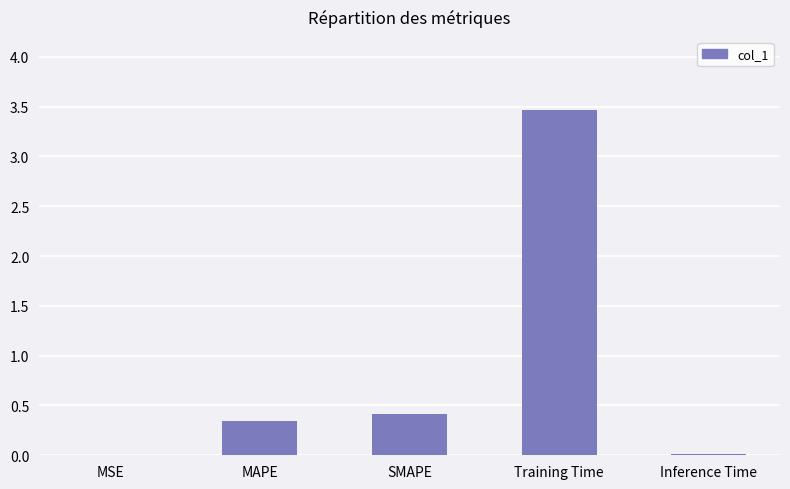

At which category does the chart reach its peak across all series?

Training Time